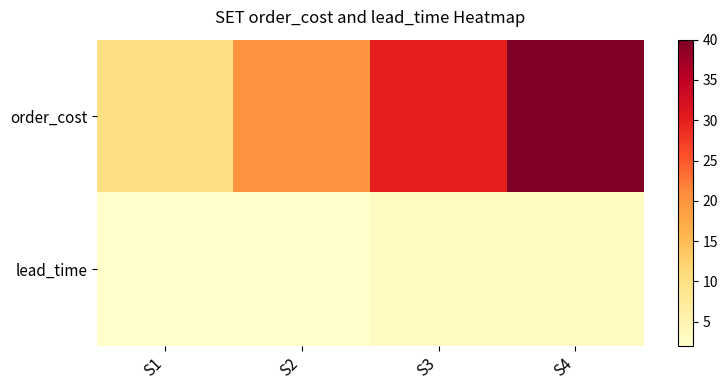

What is the difference between the highest and lowest values at S3?

27